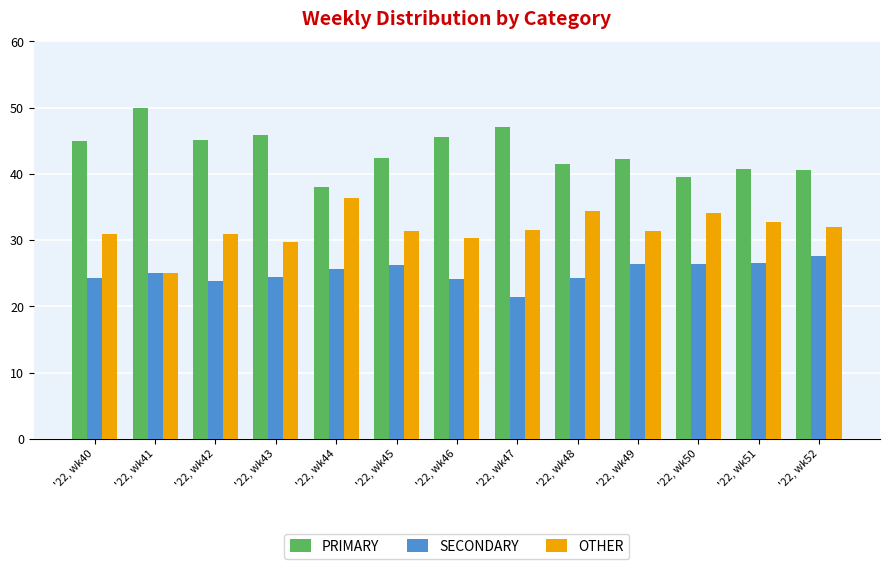

What is the total value across all series at '22, wk44?

100.0